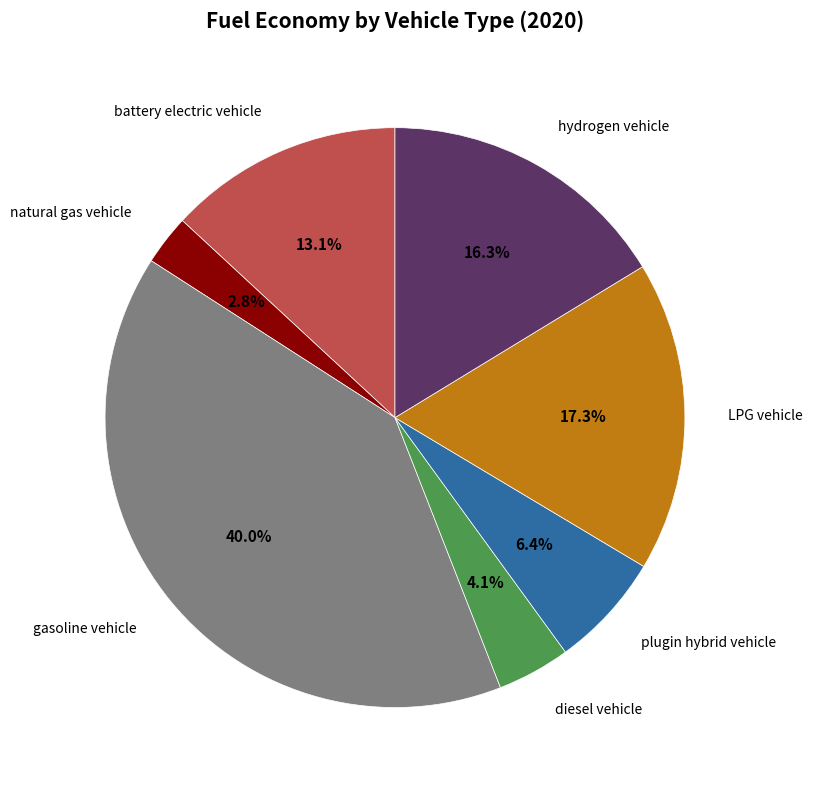

Is there any slice that represents more than half of the pie?

No